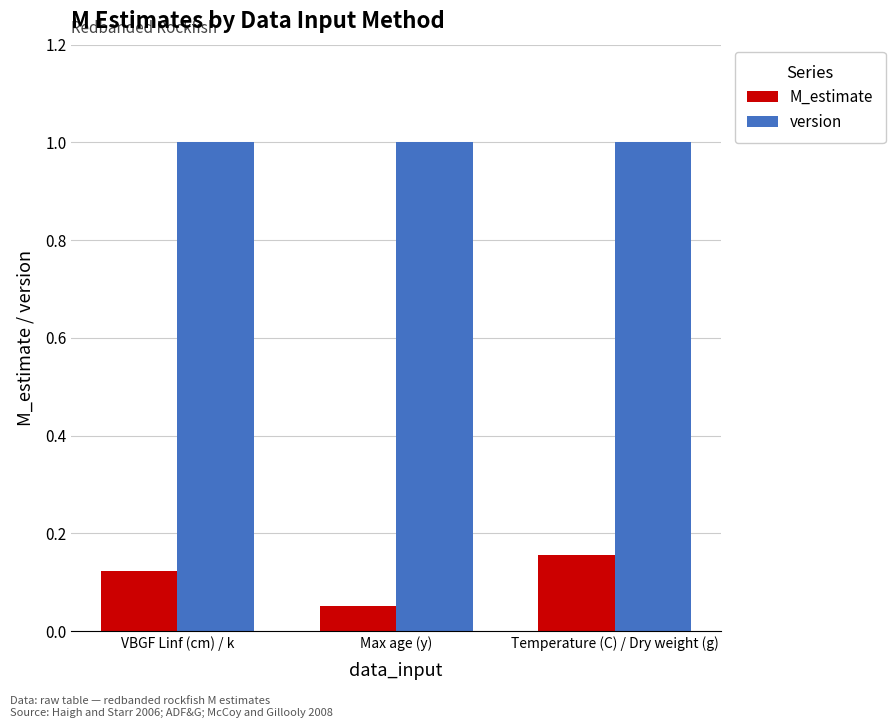

How many groups of bars are there?

3